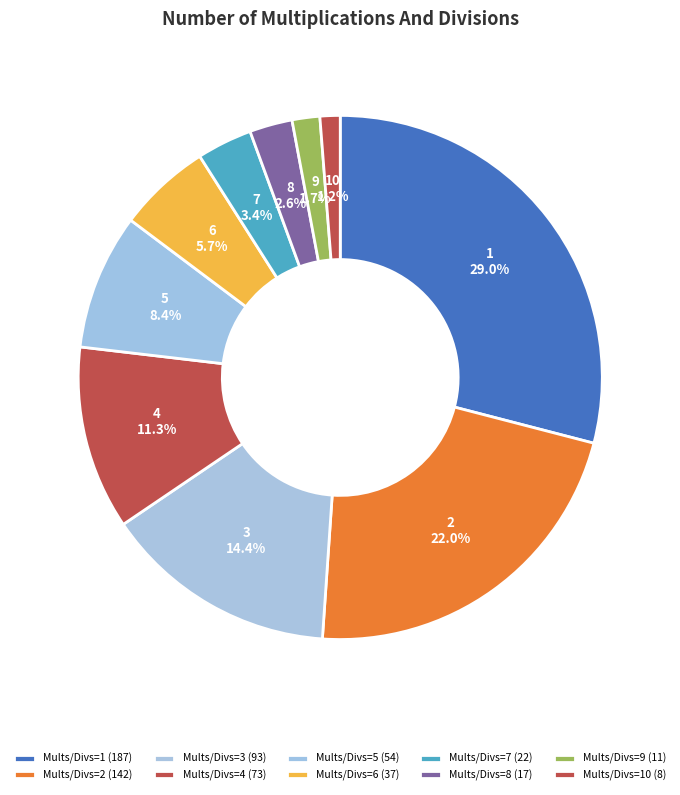

Do 8 and 10 together represent more than half of the pie?

No